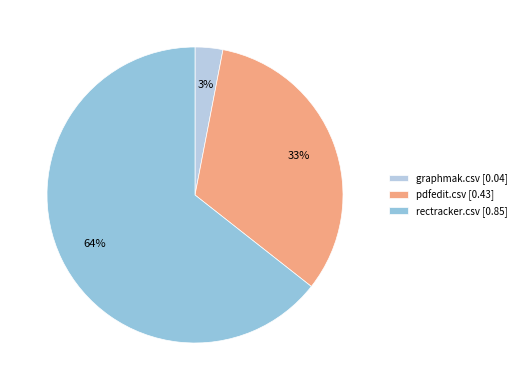

To the nearest percent, what portion does pdfedit.csv represent?

33%